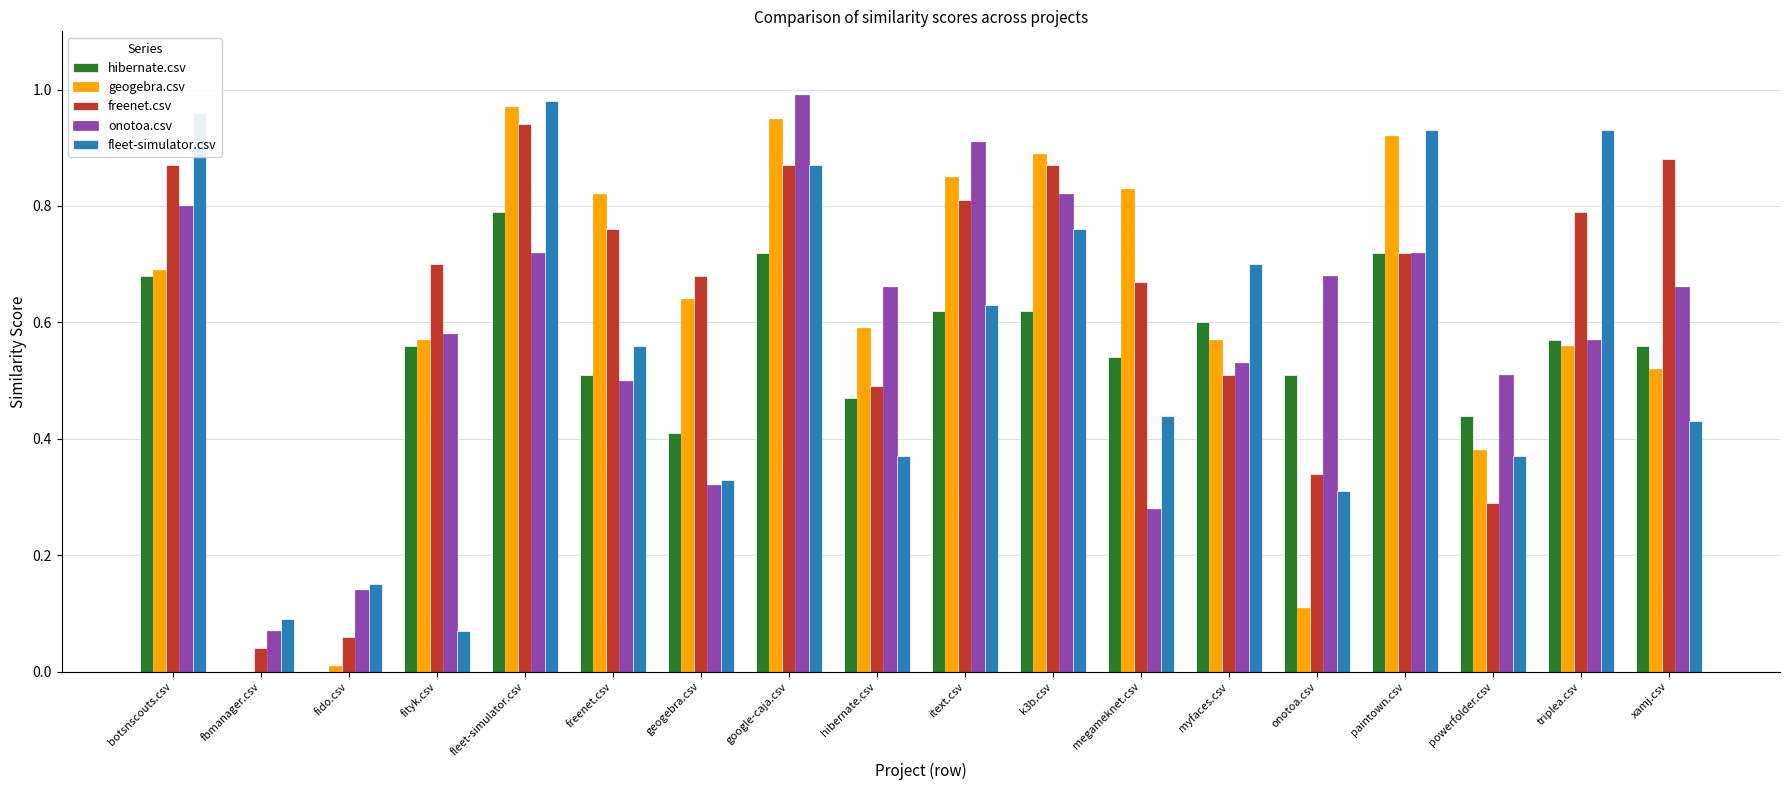

What is the sum of all fleet-simulator.csv values?

9.9